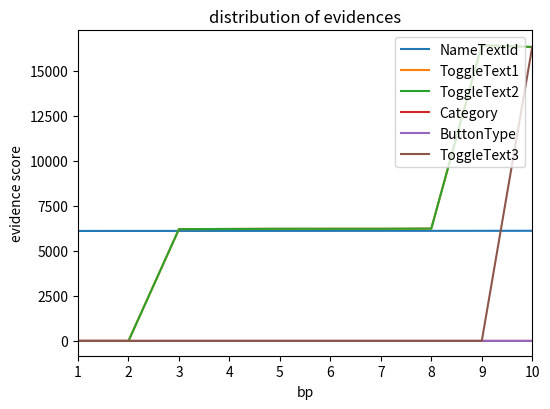

At which label does ToggleText2 first exceed 6222?

8